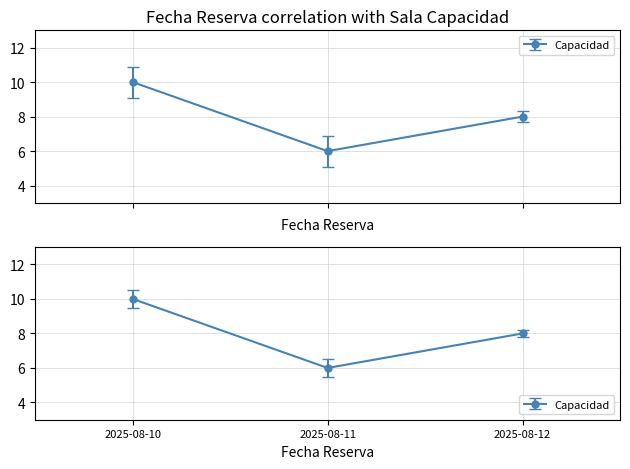

Count the number of data series in this chart.

1